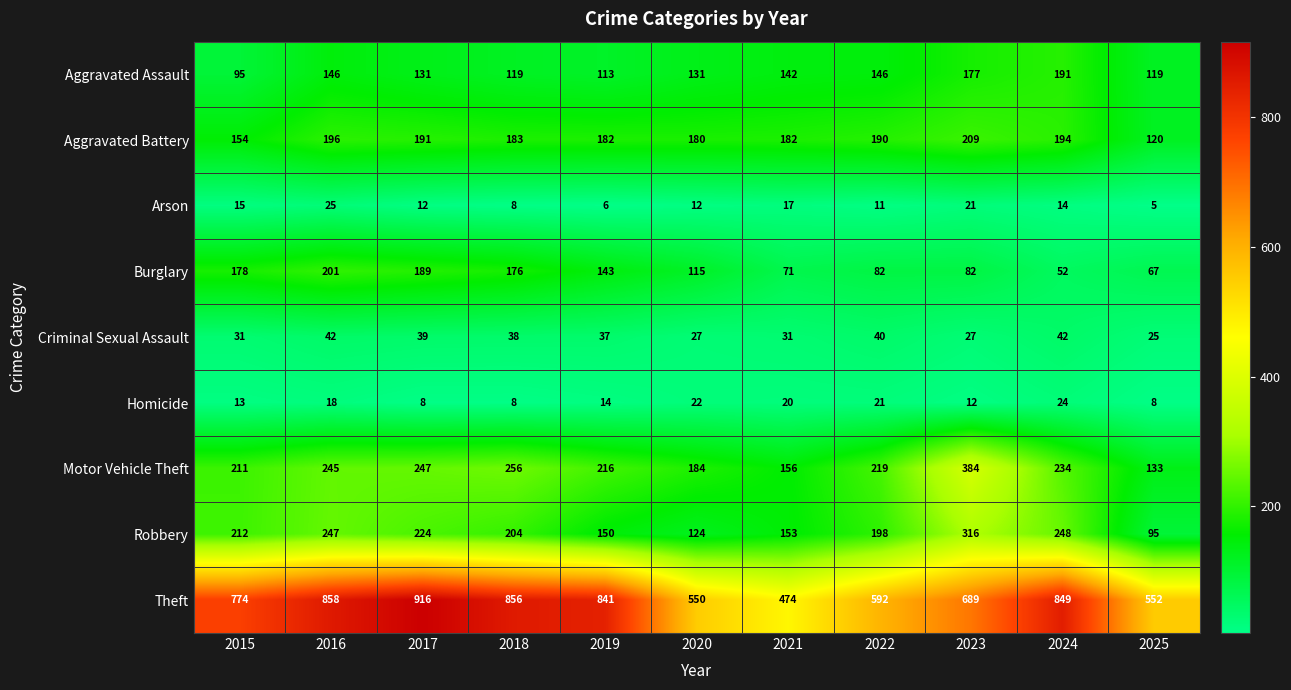

What is the difference between the maximum and minimum values in the Aggravated Battery series?

89